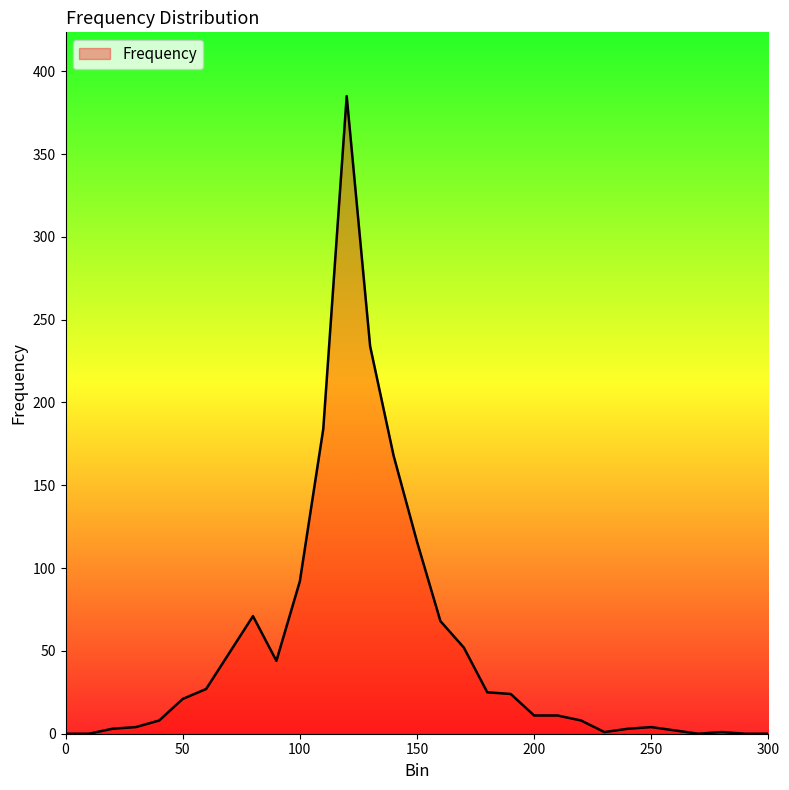

Does the chart display data point markers on the line(s)?

No